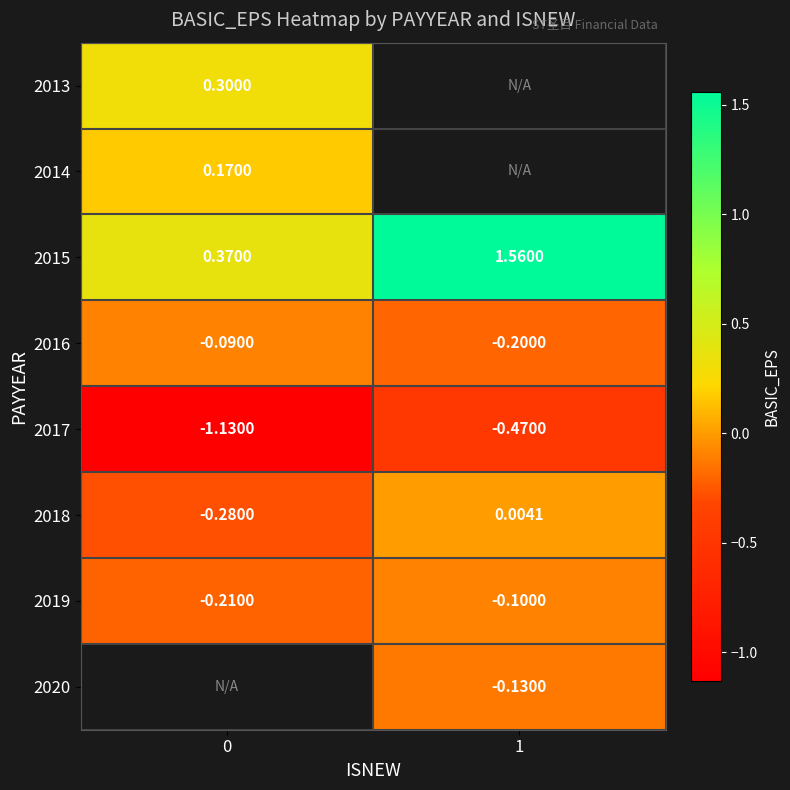

Is the value of 2019 at 0 greater than the value of 2016 at 1?

No